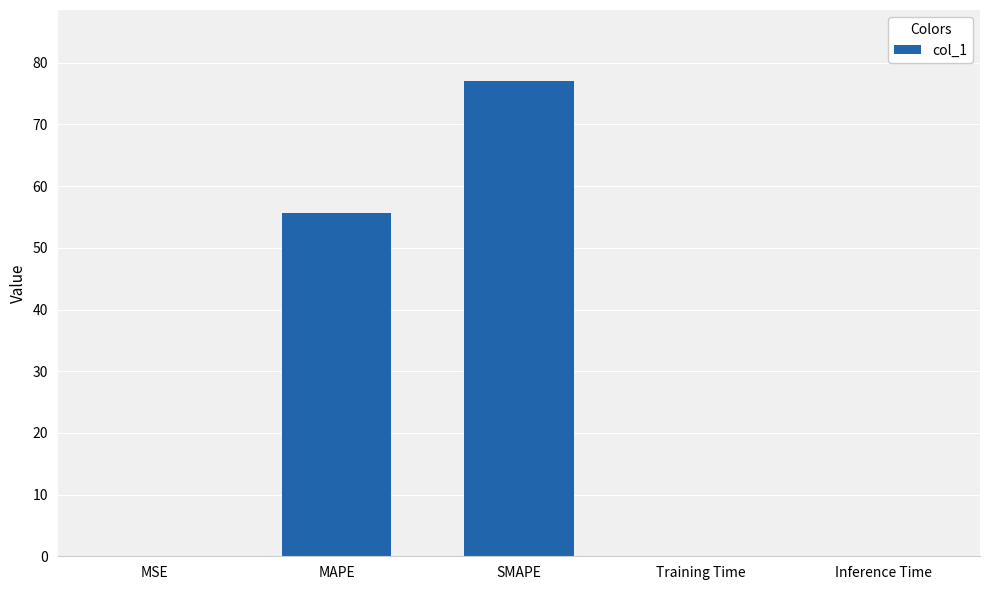

True or false: the data shows 77.0 at SMAPE.

True